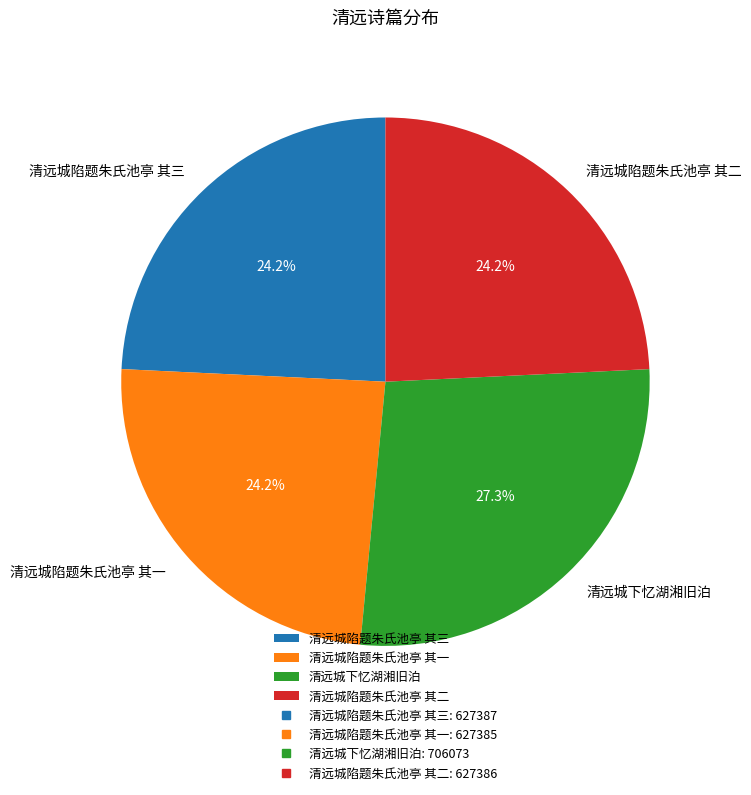

Is there any slice that represents more than half of the pie?

No